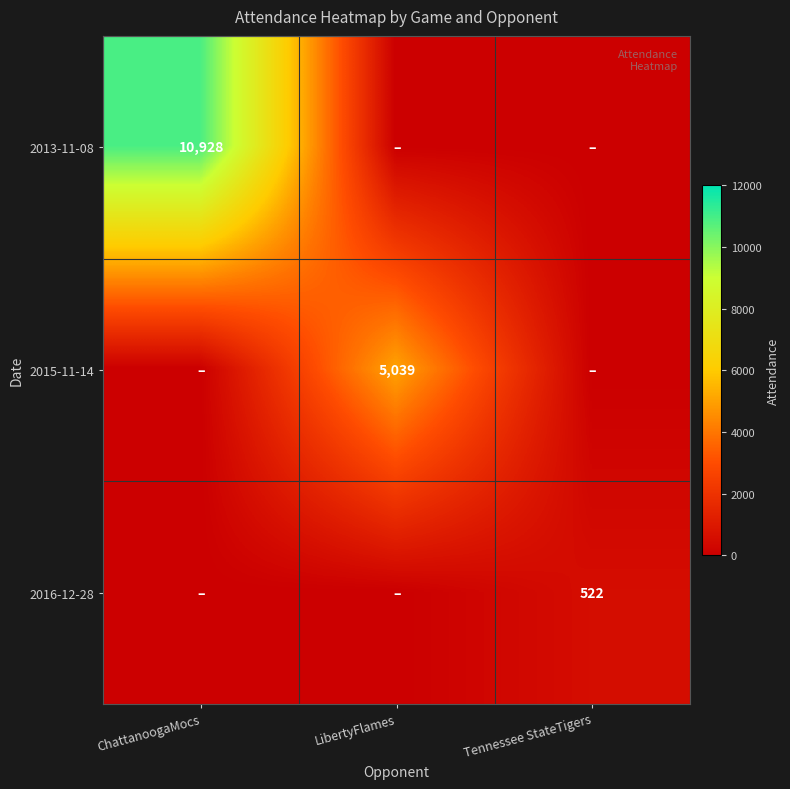

What is the maximum value shown in the chart?

10928